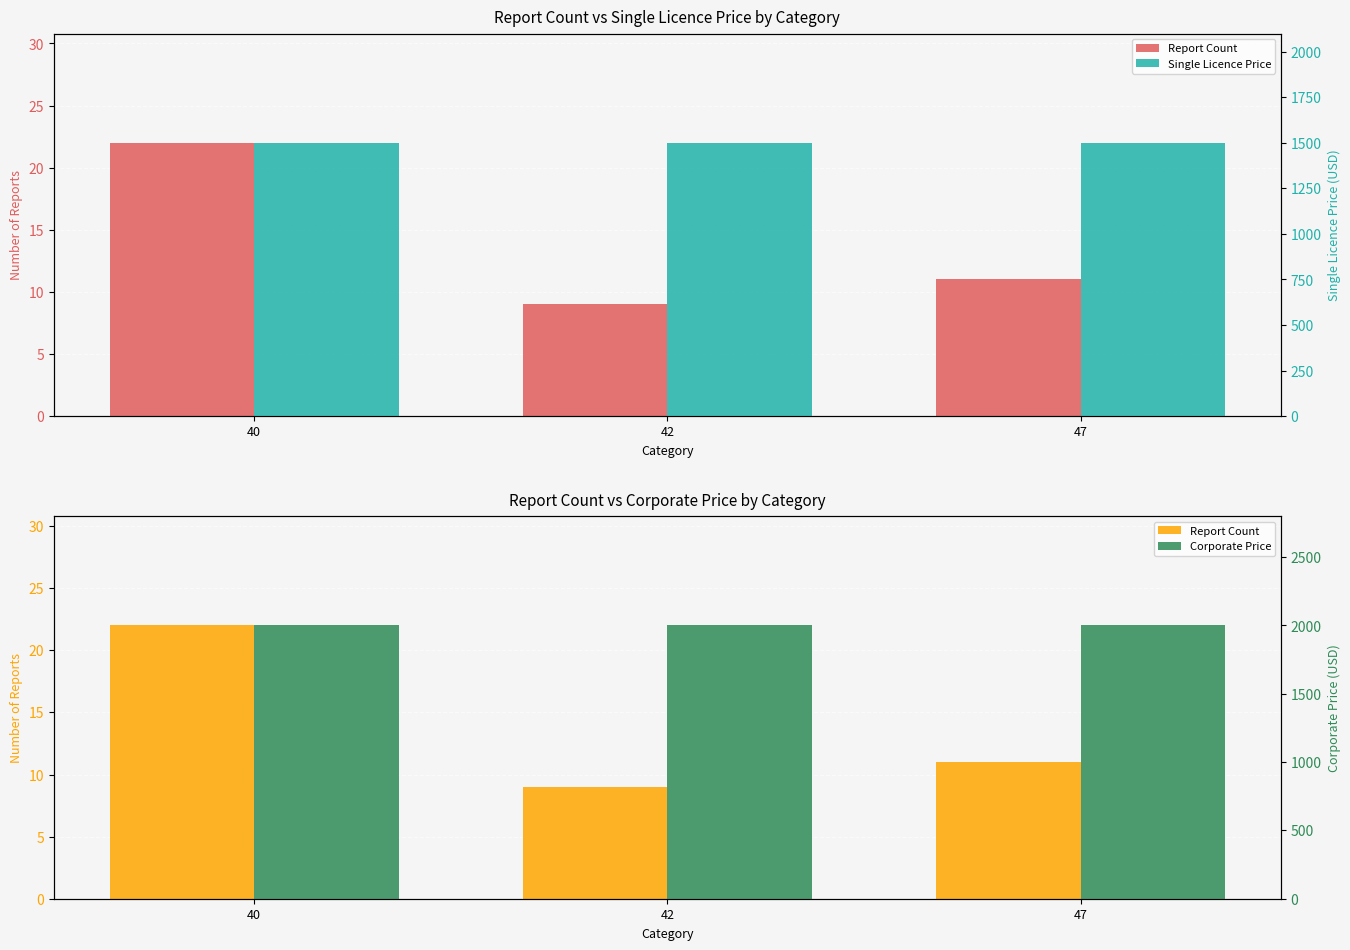

What is the average value of the Corporate Price series?

2000